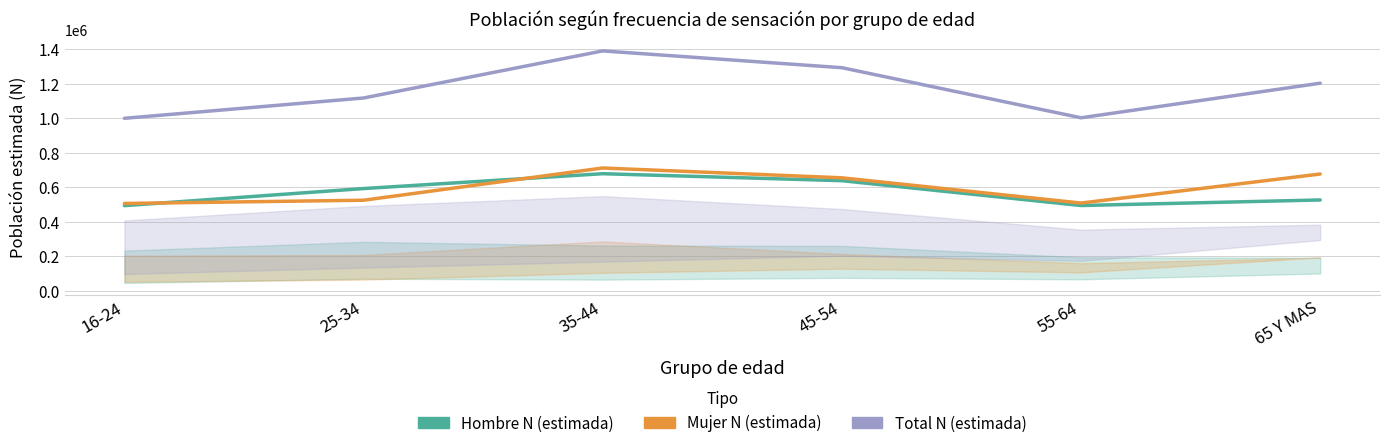

What is the label of the 6th point from the right?

16-24